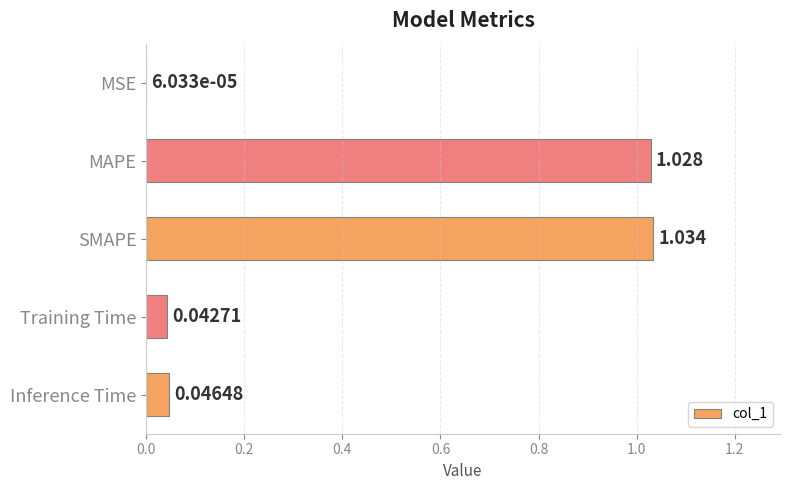

Between Inference Time and MAPE, which is larger?

MAPE